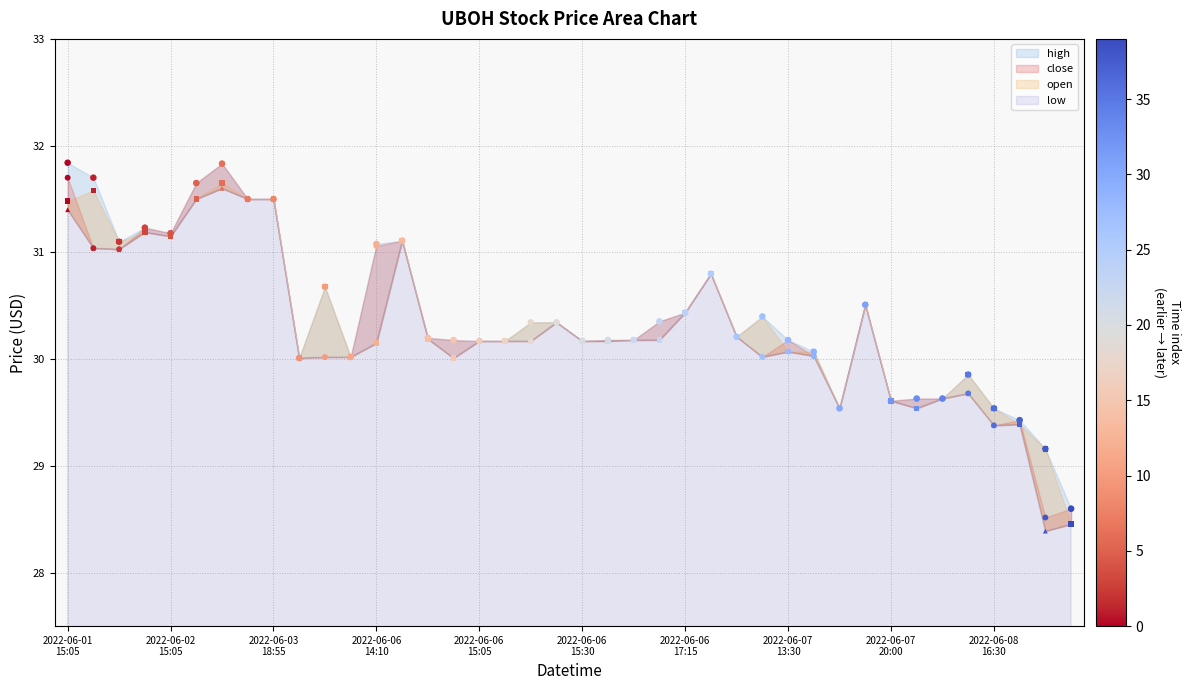

Which series reaches the minimum Y coordinate?

low